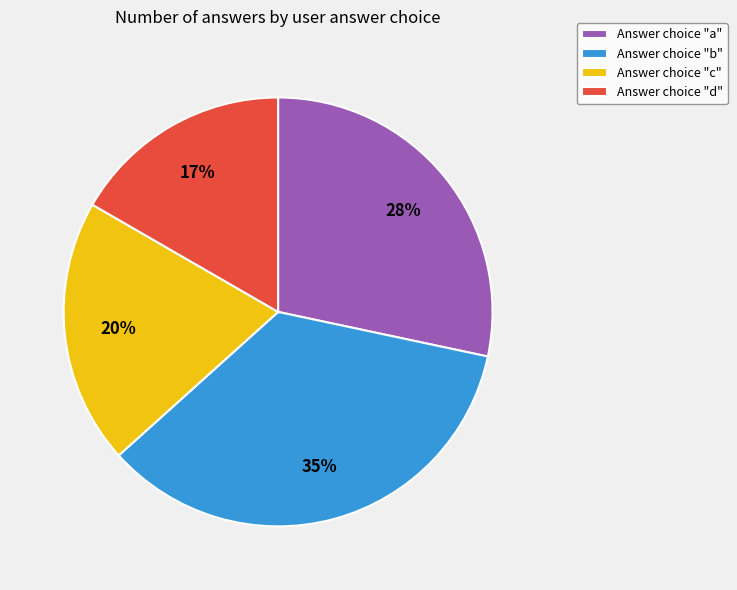

To the nearest percent, what is the difference between the largest and smallest slice percentages?

18%